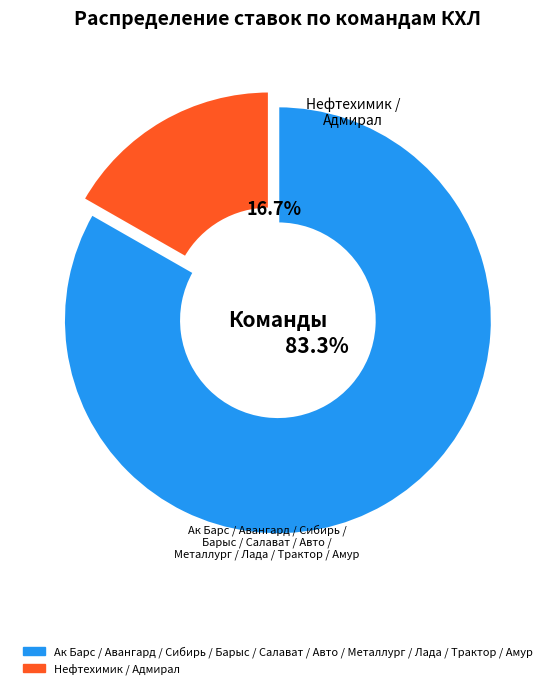

Is there any slice that represents more than half of the pie?

Yes